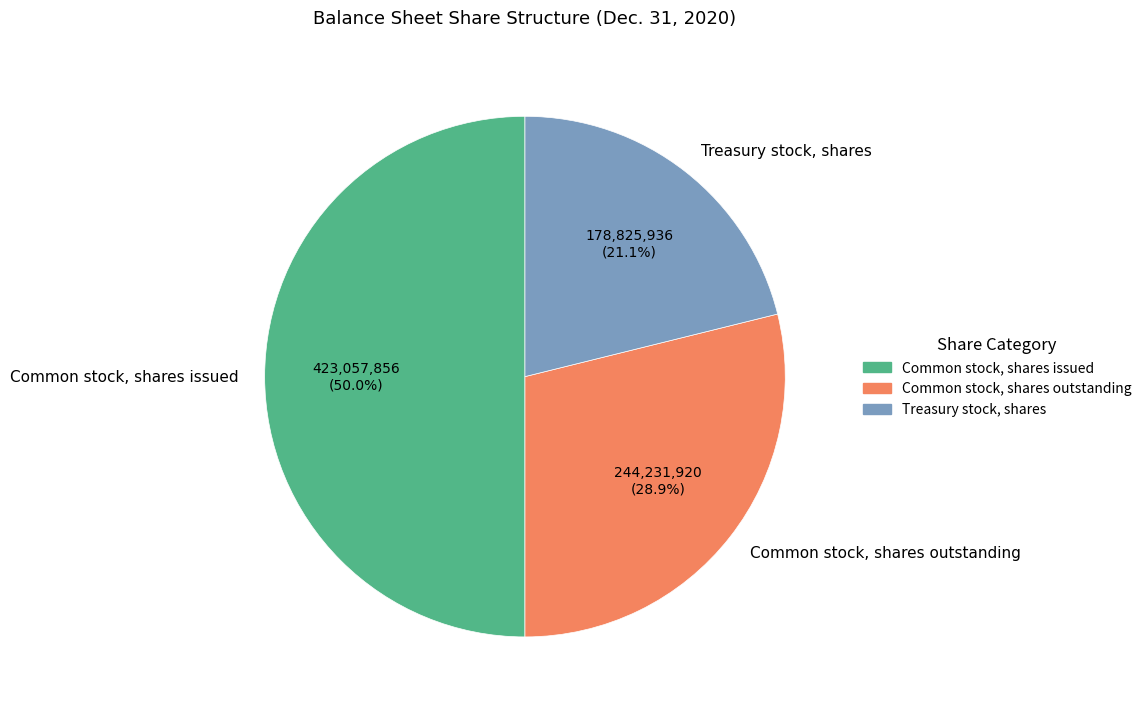

To the nearest percent, what is the difference between the largest and smallest slice percentages?

29%